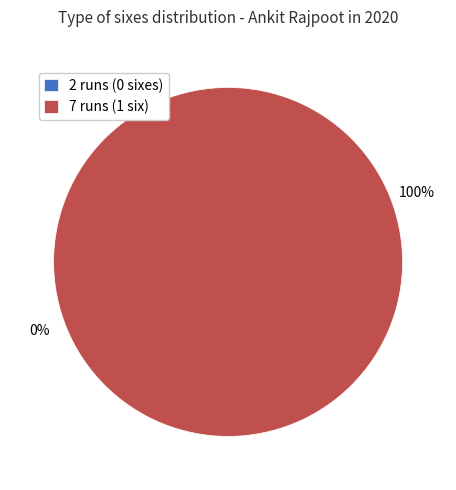

The 7 runs slice represents 100% of the pie. True or false?

True